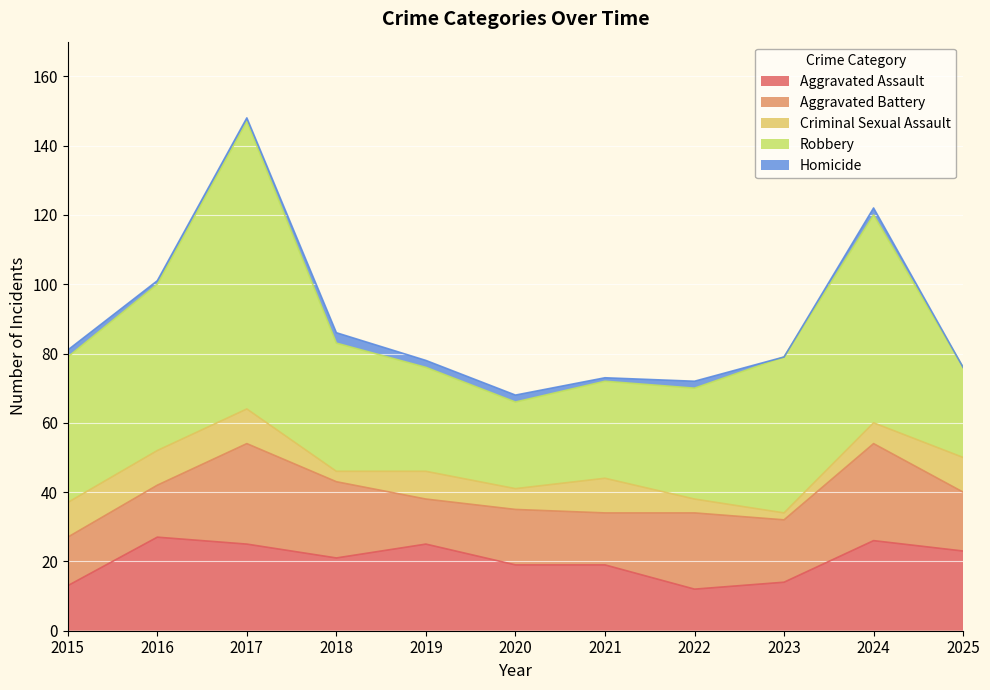

True or false: Criminal Sexual Assault and Robbery intersect in this chart.

False